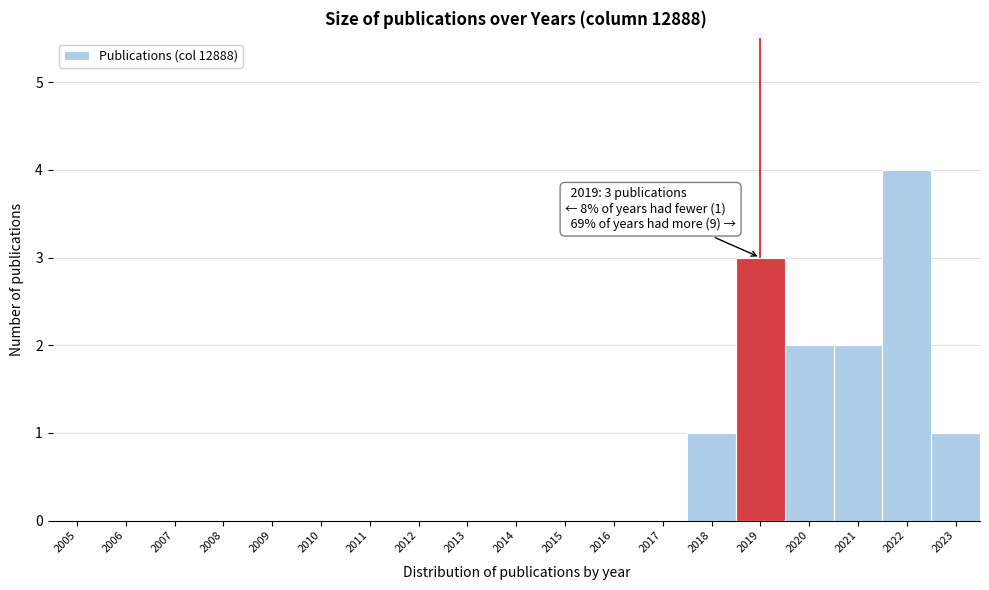

Which range on the x-axis has the tallest bar?

2021.5 to 2022.5